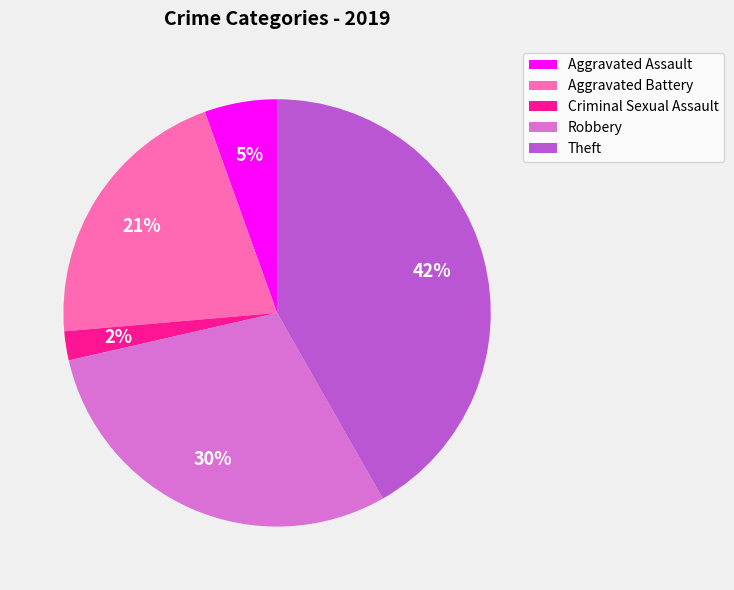

To the nearest percent, what portion does Aggravated Assault represent?

5%